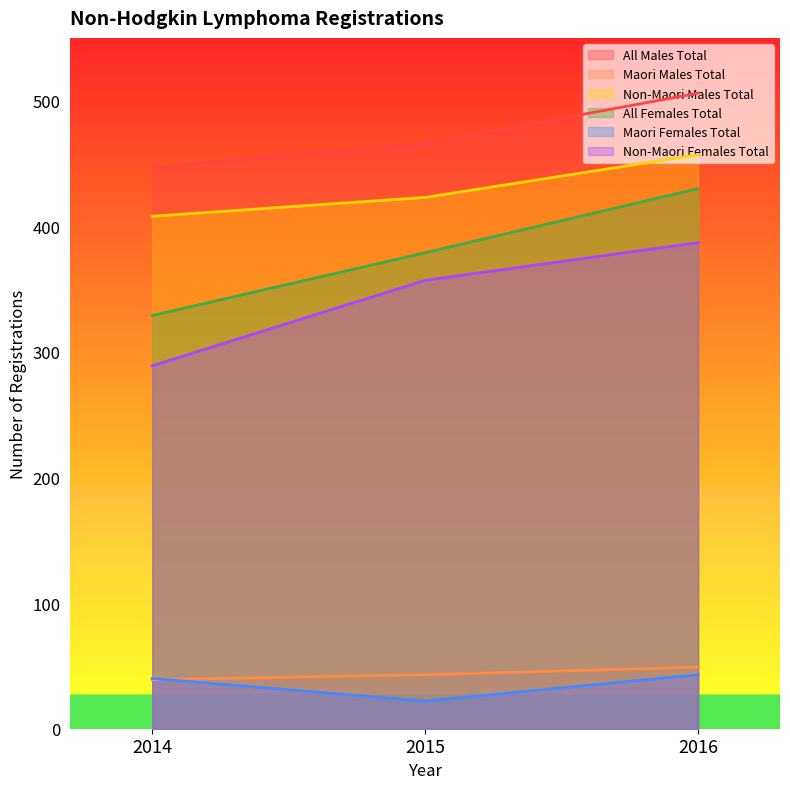

Does the chart display data point markers on the line(s)?

No